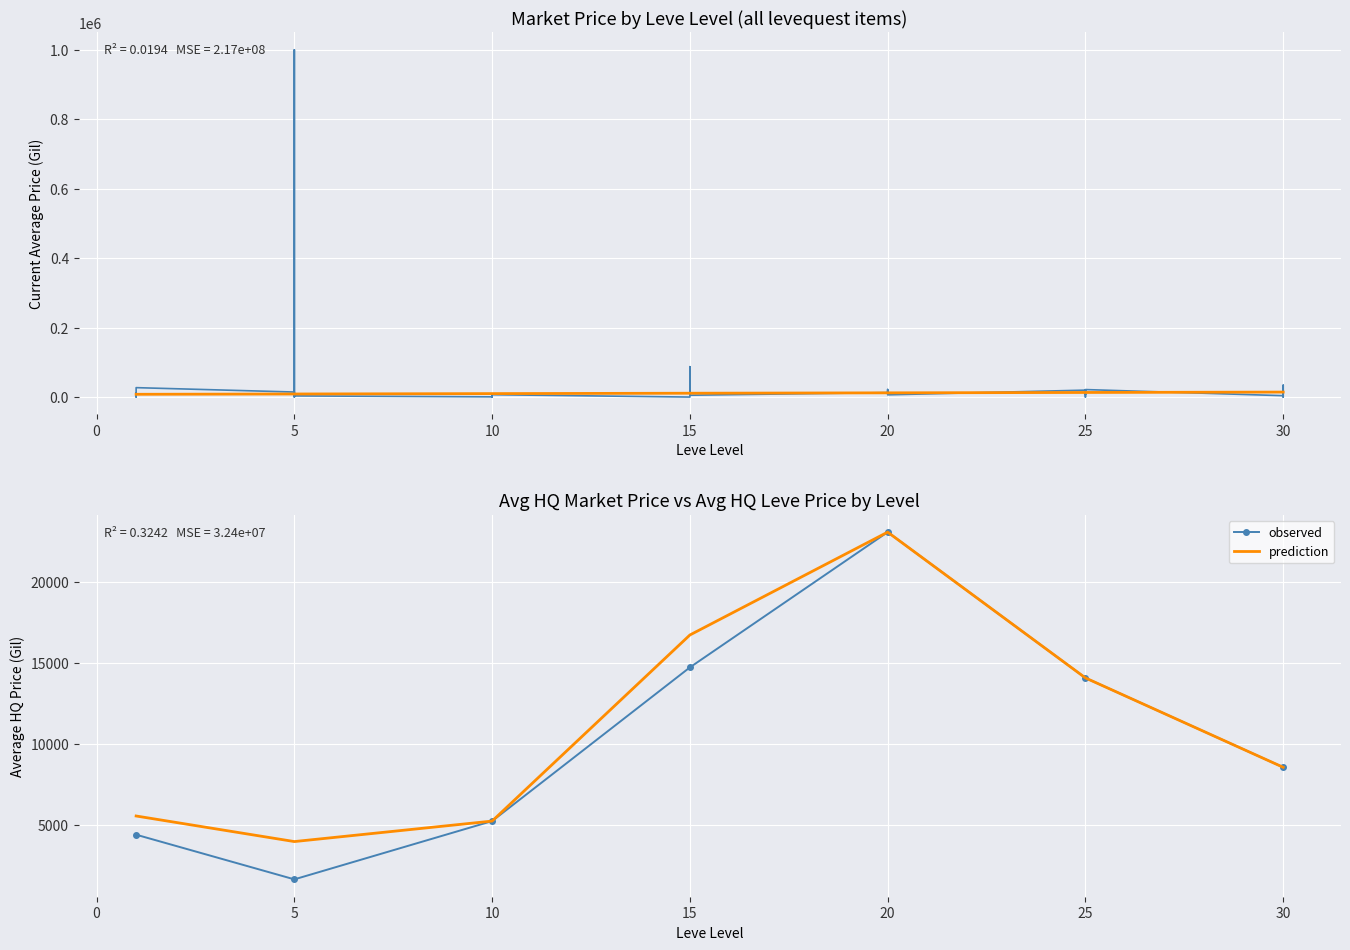

How many interior local peaks does the prediction series have?

1